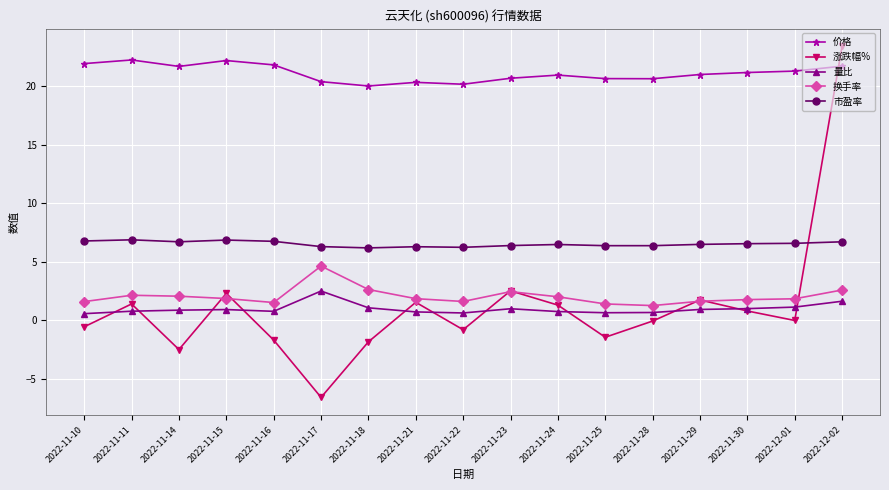

At how many categories does at least one series exceed 13?

17